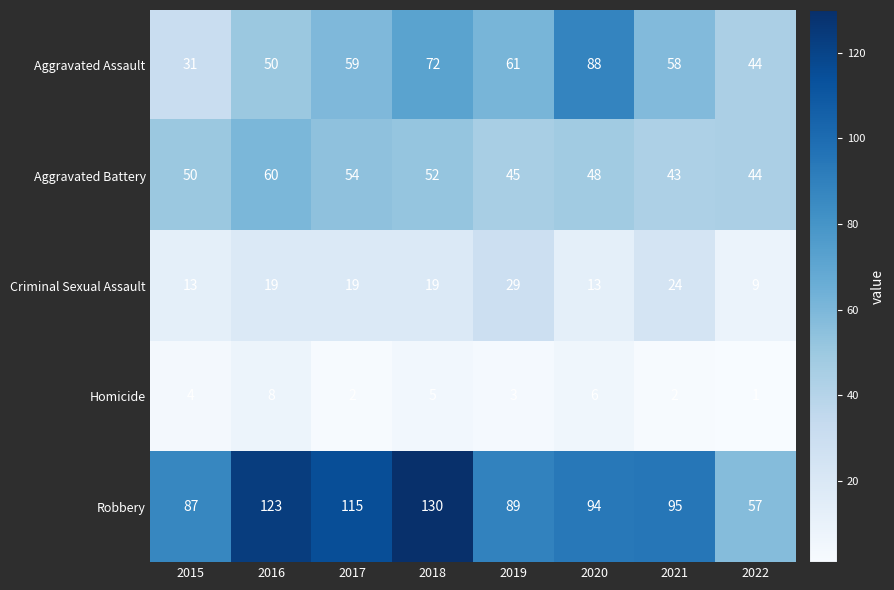

Count the number of categories in the chart.

8